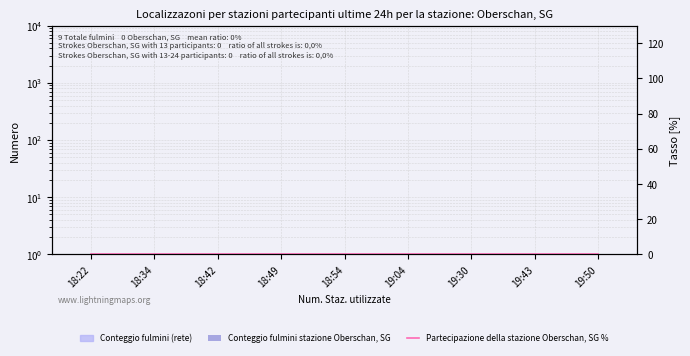

Rank the categories by Partecipazione della stazione Oberschan, SG % value from lowest to highest.

18:22, 18:34, 18:42, 18:49, 18:54, 19:04, 19:30, 19:43, 19:50